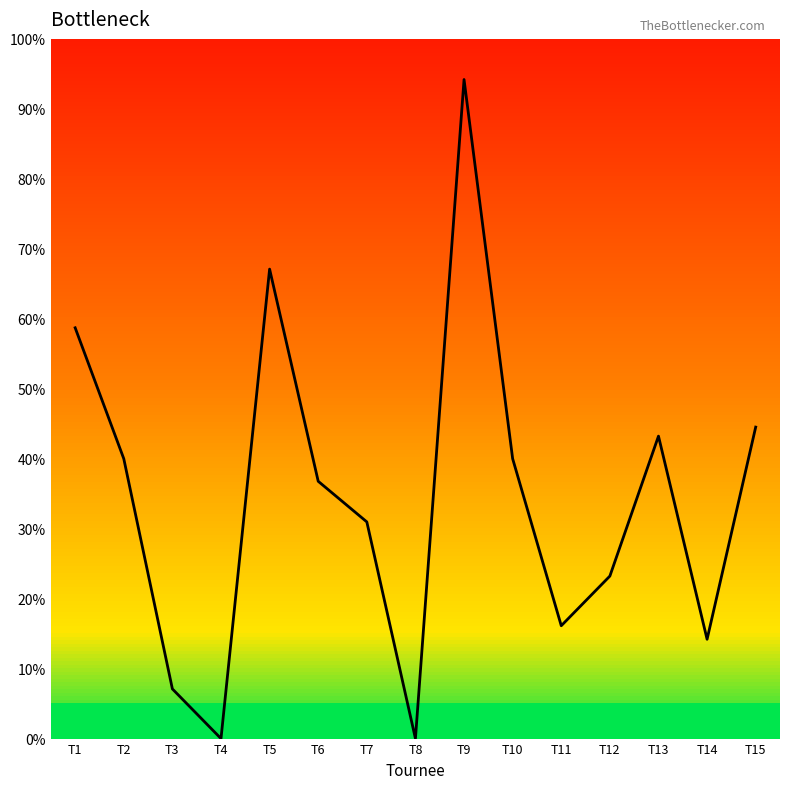

At which category does the data reach its first local valley?

T4